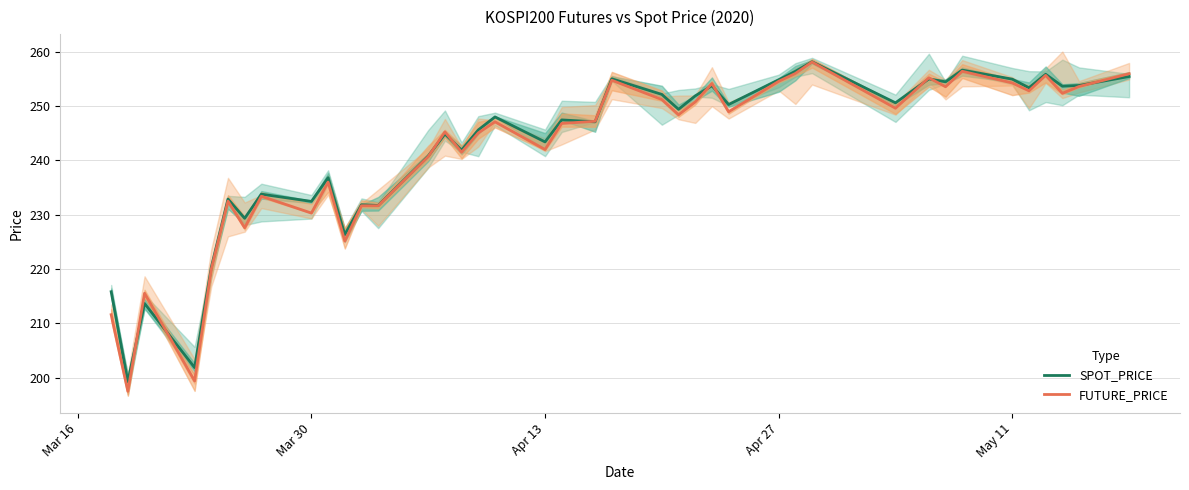

What is the lowest value of the SPOT_PRICE series?

199.3